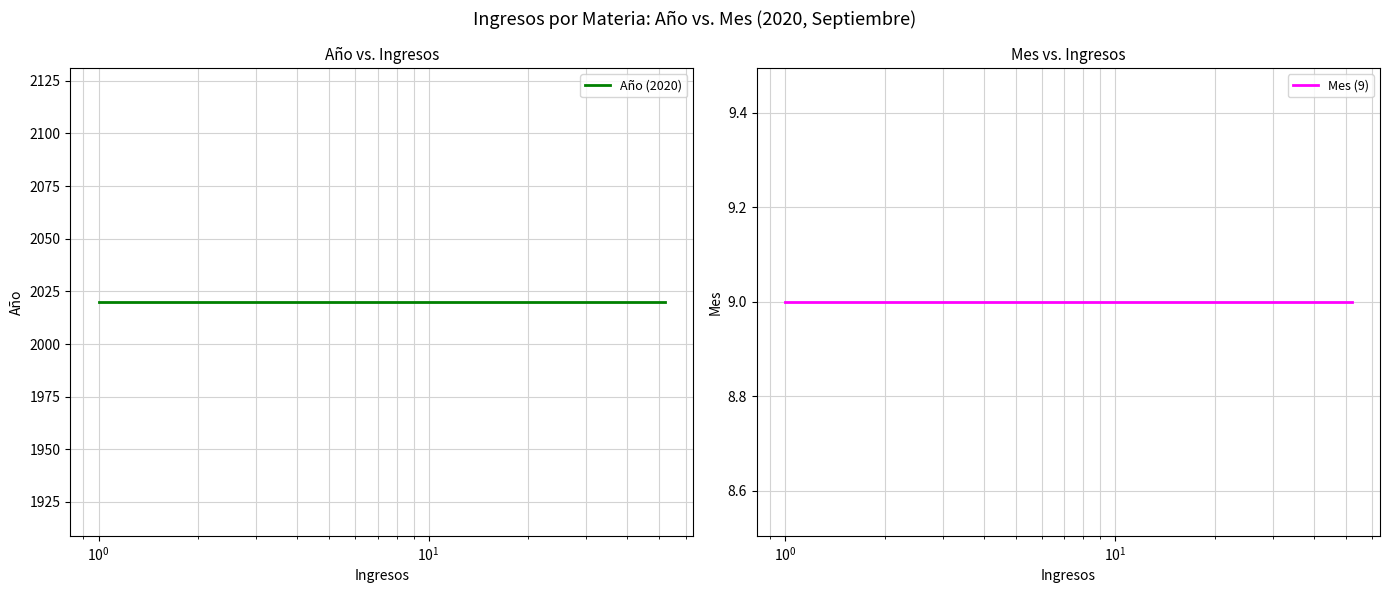

True or false: Año (2020) and Mes (9) intersect in this chart.

False